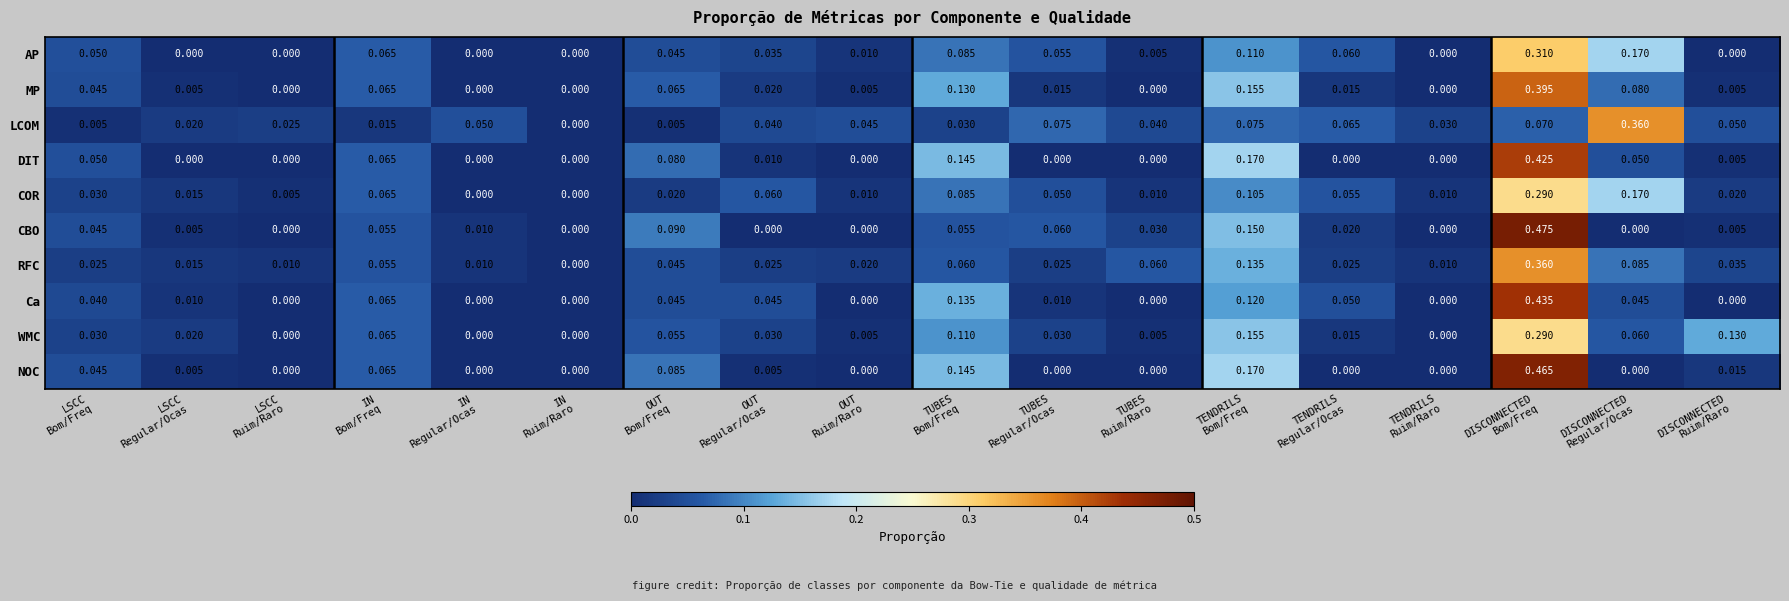

Count the number of data series in this chart.

10